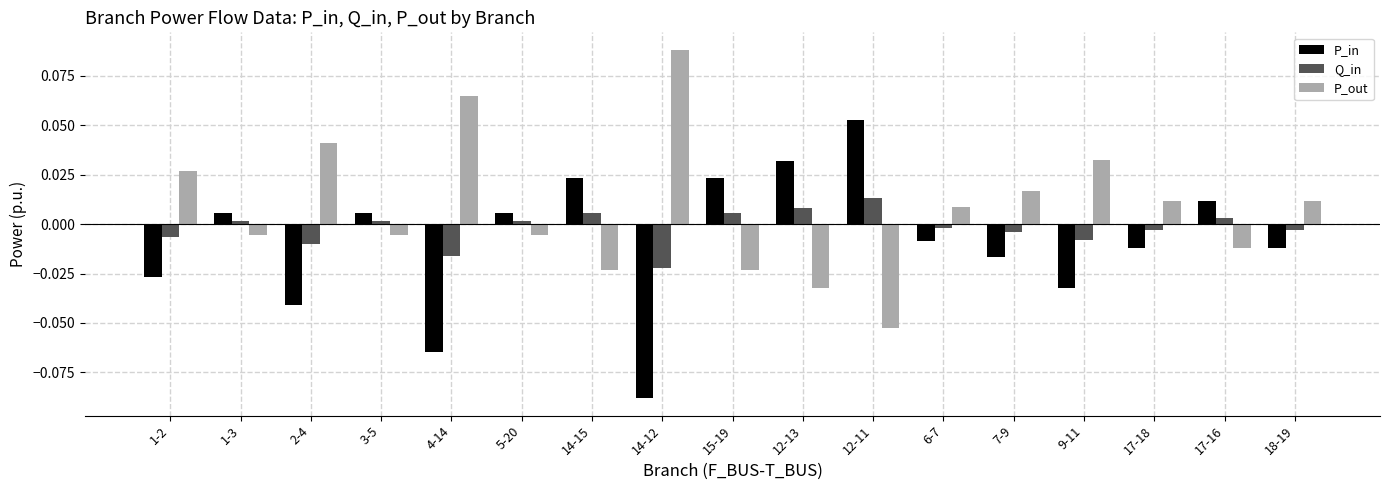

How many categories are shown in the chart?

17